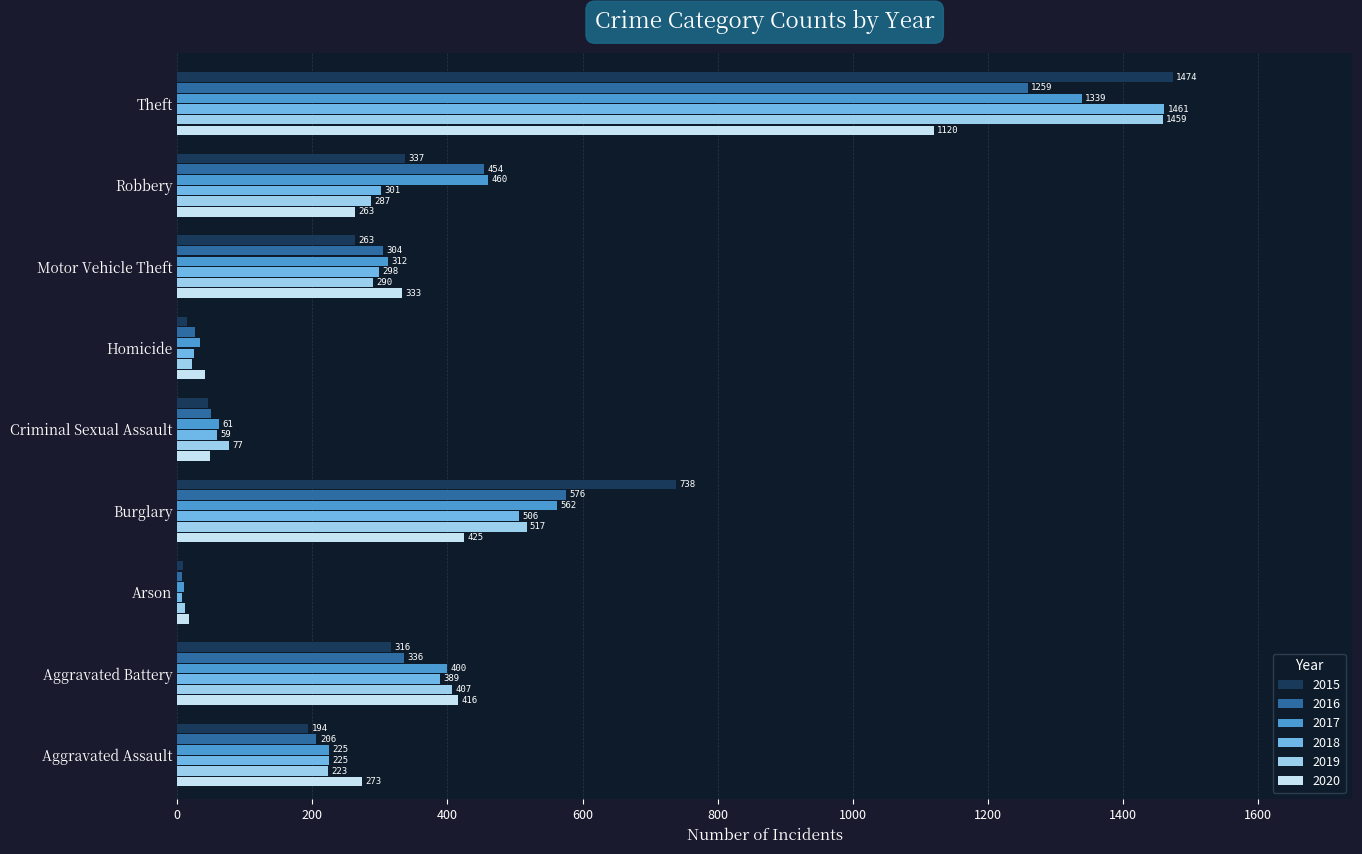

Which series has the widest spread of values?

2015